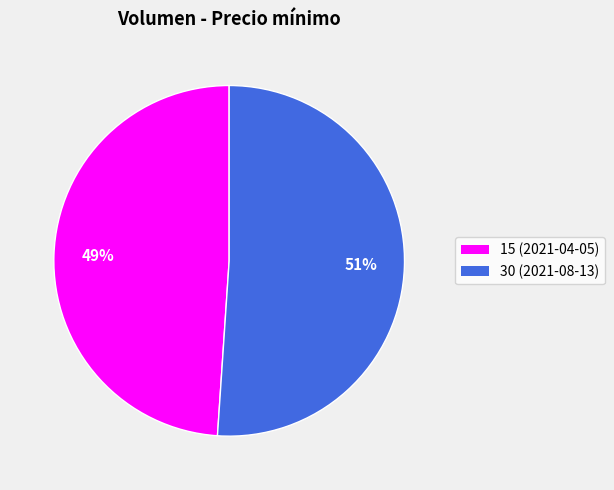

Count the number of slices in the pie.

2